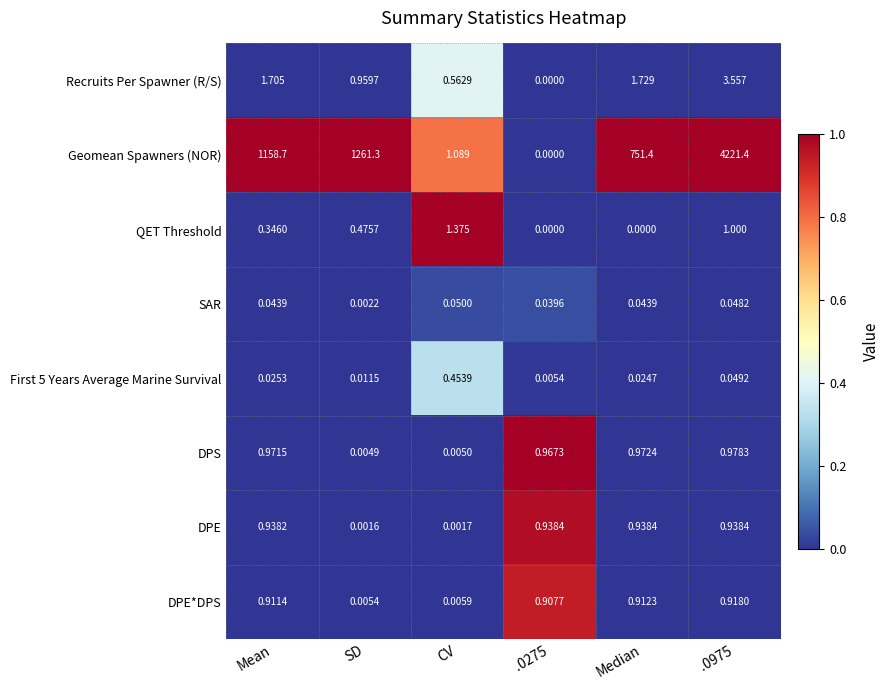

At which label does Geomean Spawners (NOR) first exceed 1158?

Mean